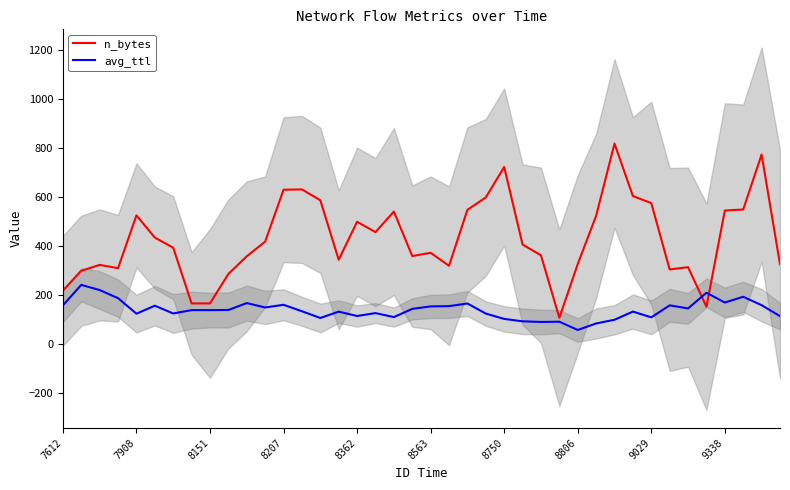

What is the greatest value displayed?

817.7